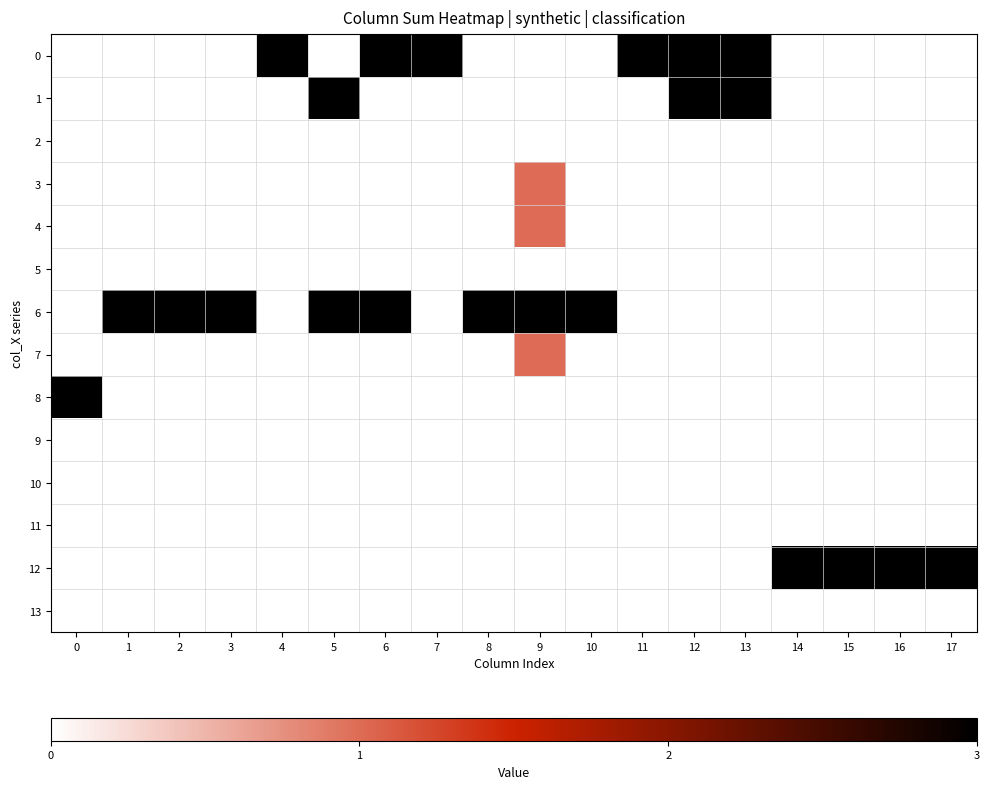

Which series has the largest total across all categories?

6